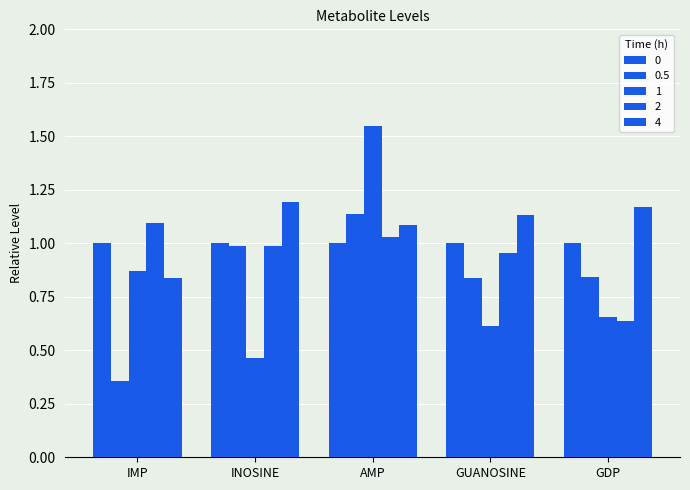

How many categories are shown in the chart?

5